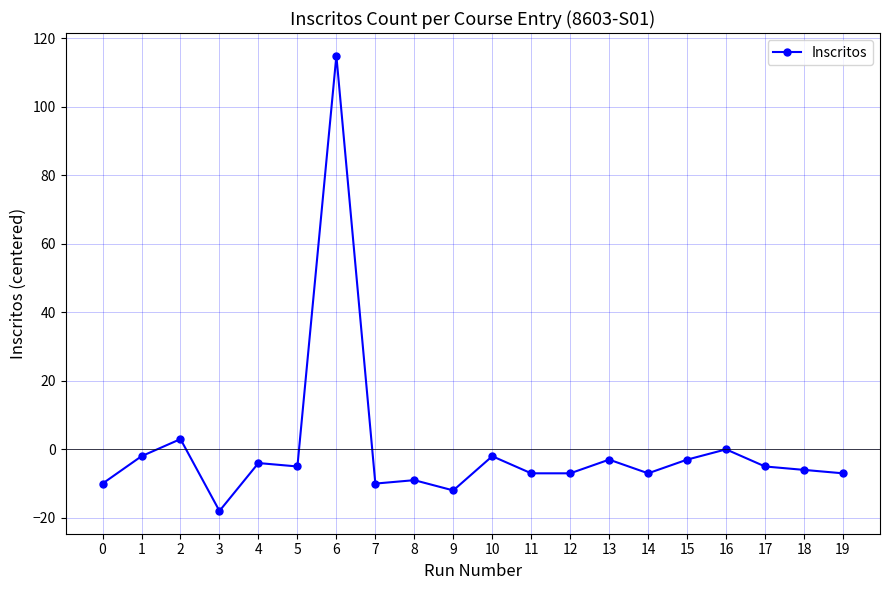

Count the number of categories in the chart.

20